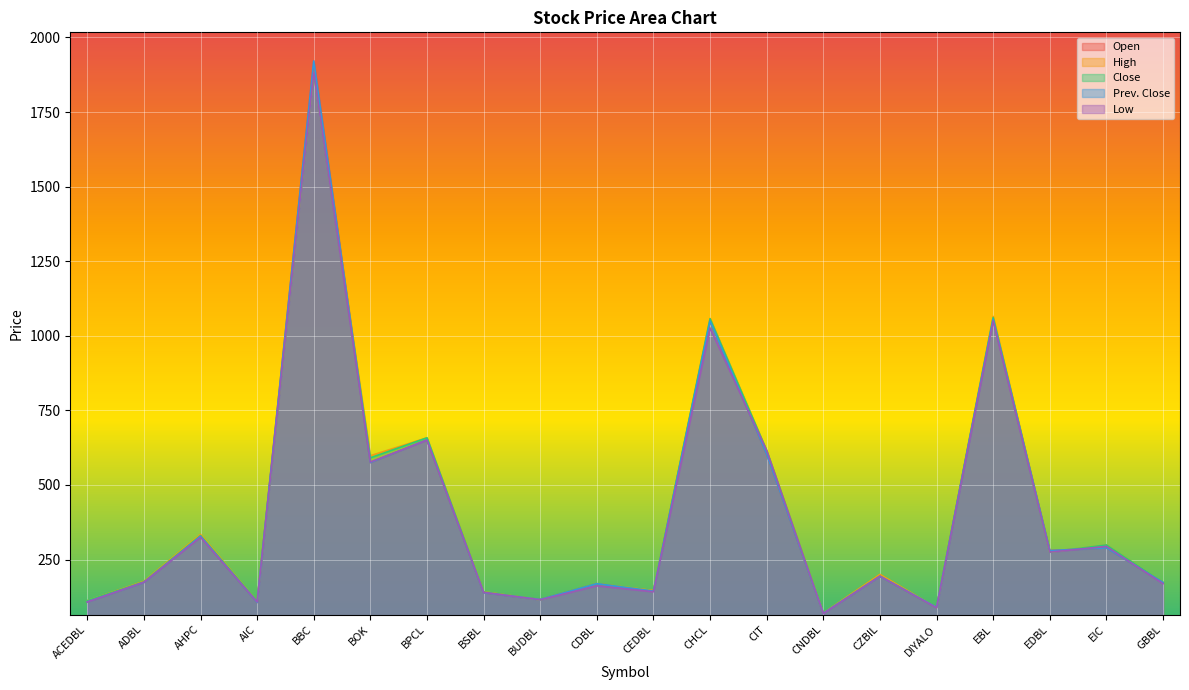

In Close, how many points are lower than both neighbors (excluding endpoints)?

7